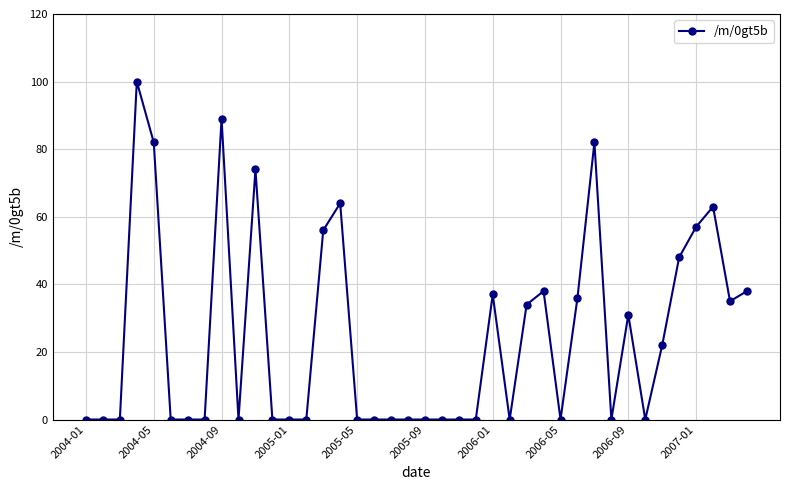

True or false: the data has more than 0 interior local peaks.

True